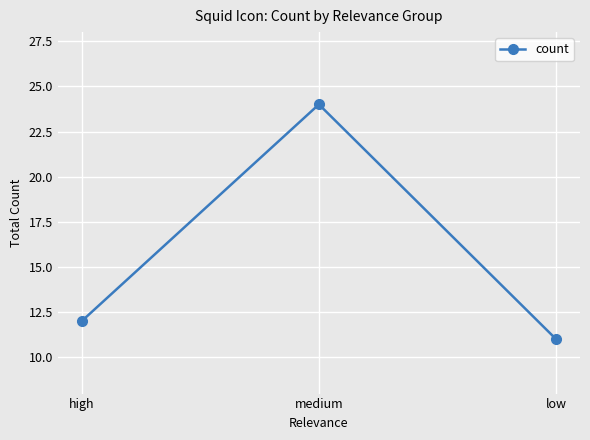

What is the difference between the second highest and minimum values?

1